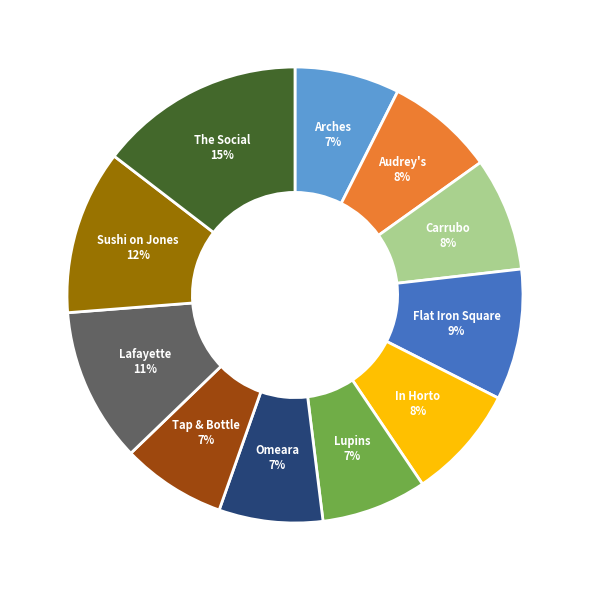

How many slices are in this pie chart?

11